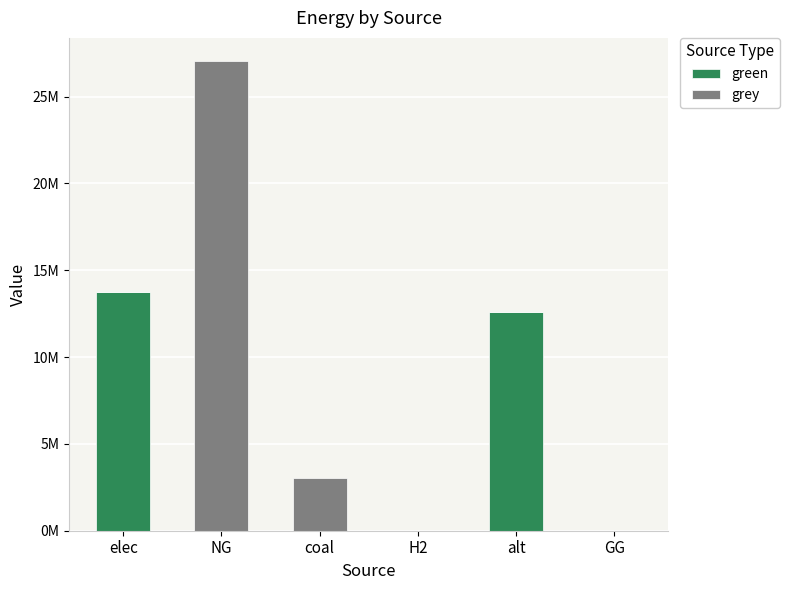

Between H2 and NG, which is larger?

H2